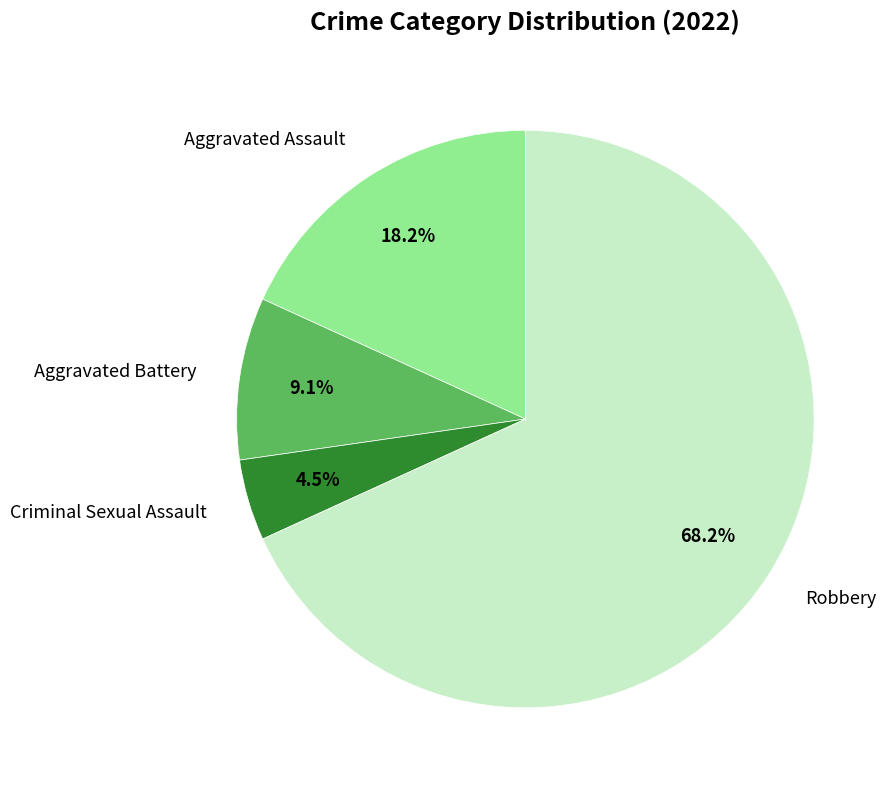

True or false: Robbery accounts for 68% of the total.

True